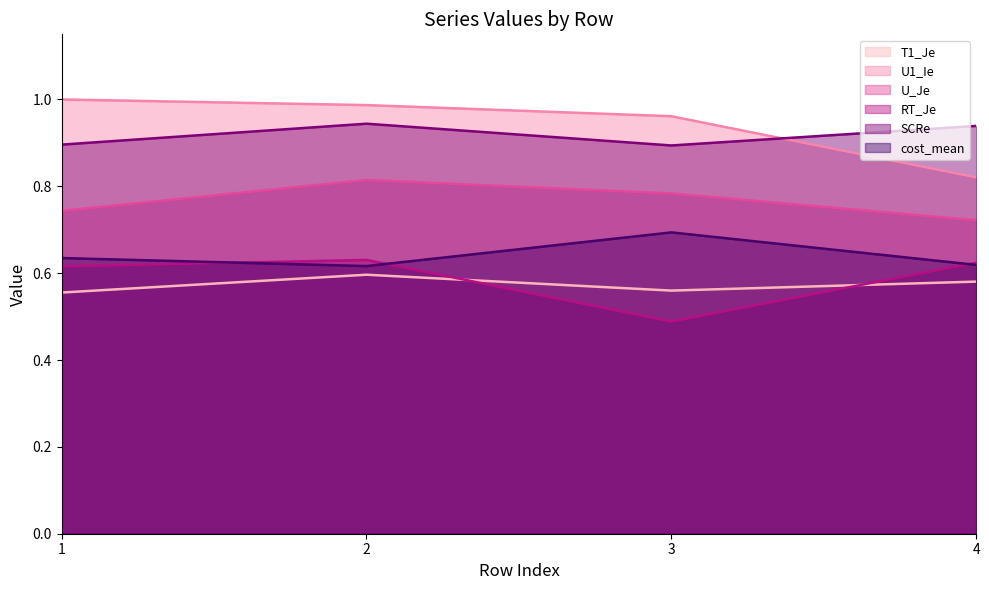

What is the value of the cost_mean point at the 4th from the left?

0.6